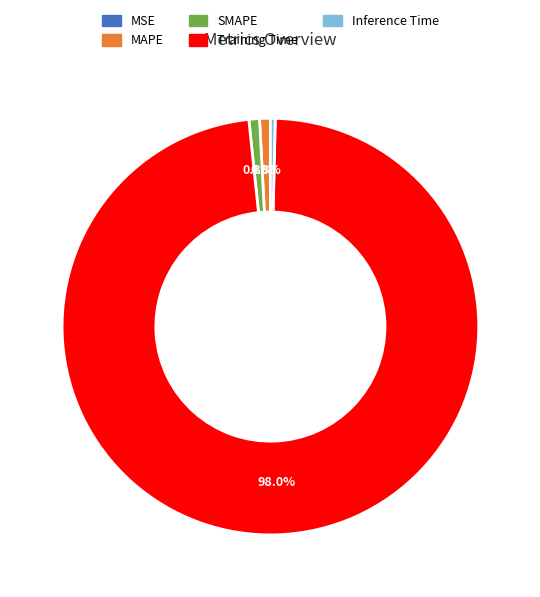

To the nearest percent, what portion does Training Time represent?

98%